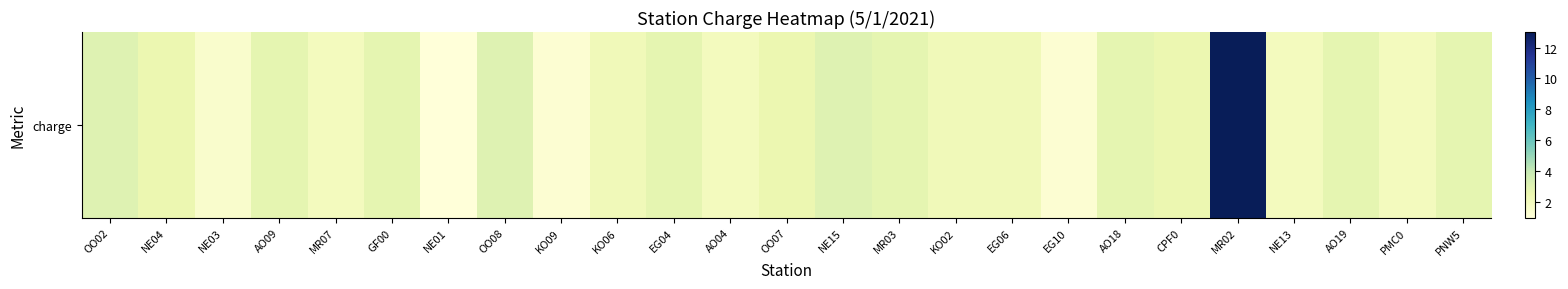

Rank the categories by value from lowest to highest.

NE01, KO09, EG10, NE03, MR07, AO04, NE13, PMC0, KO06, KO02, EG06, NE04, OO07, CPF0, AO09, GF00, EG04, MR03, AO18, AO19, PNW5, OO02, OO08, NE15, MR02